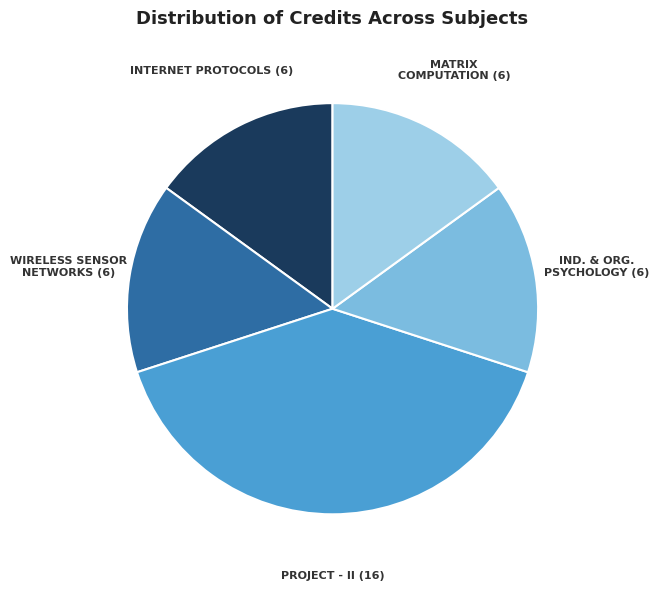

Is there any slice that represents more than half of the pie?

No